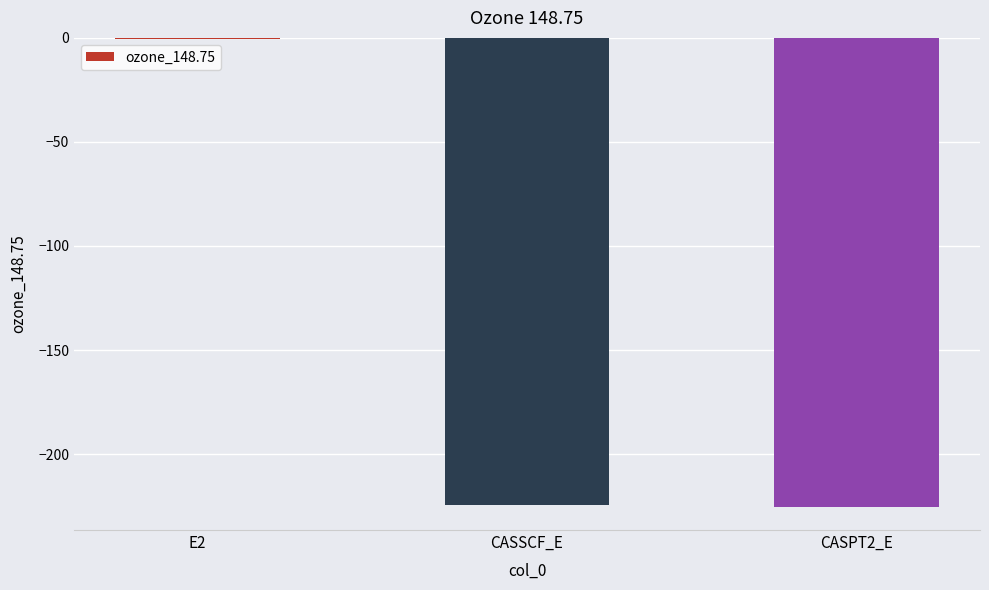

The value at CASSCF_E is -224.5. True or false?

True